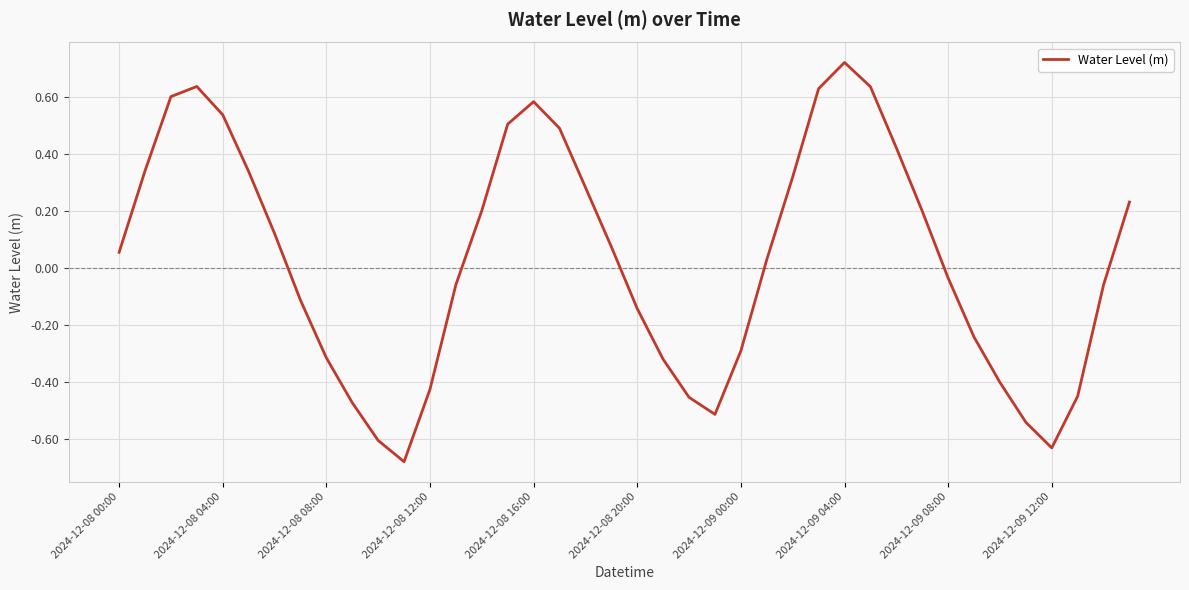

What is the difference between the maximum and minimum values?

1.4